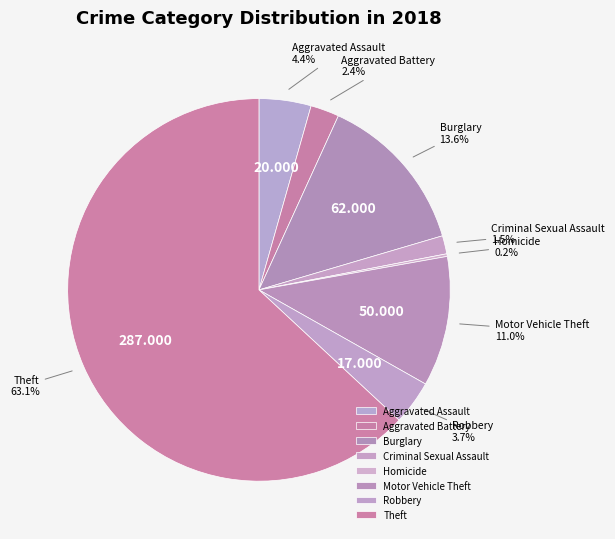

Does Aggravated Assault account for over 50% of the chart?

No